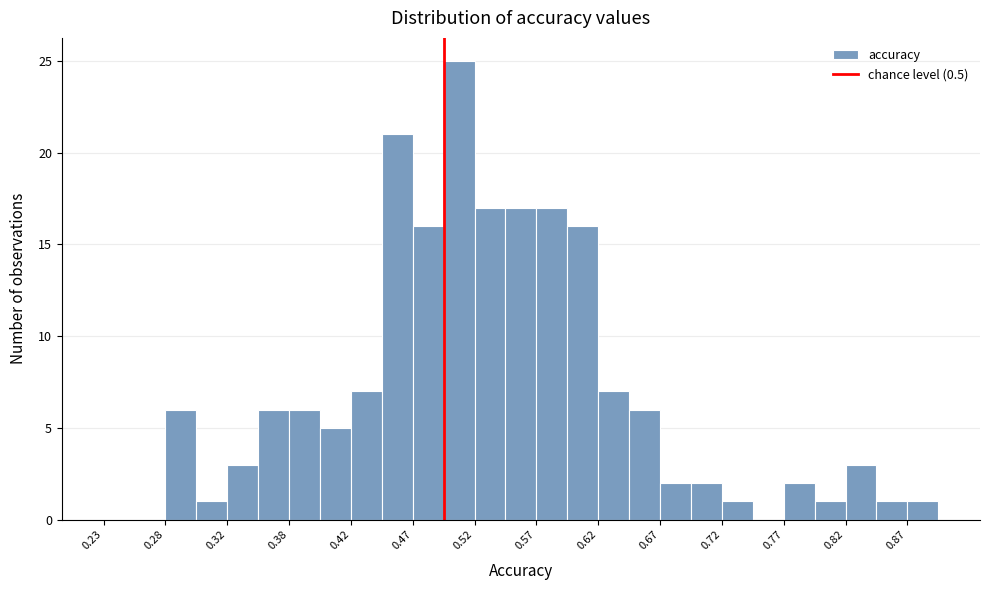

Reading left to right, transcribe this chart: for each bar, give the range it covers on the x-axis and its height. The values are not printed on the chart, so give them approximately, as read against the axis.

0.225 to 0.250: 0
0.250 to 0.275: 0
0.275 to 0.300: 6
0.300 to 0.325: 1
0.325 to 0.350: 3
0.350 to 0.375: 6
0.375 to 0.400: 6
0.400 to 0.425: 5
0.425 to 0.450: 7
0.450 to 0.475: 21
0.475 to 0.500: 16
0.500 to 0.525: 25
0.525 to 0.550: 17
0.550 to 0.575: 17
0.575 to 0.600: 17
0.600 to 0.625: 16
0.625 to 0.650: 7
0.650 to 0.675: 6
0.675 to 0.700: 2
0.700 to 0.725: 2
0.725 to 0.750: 1
0.750 to 0.775: 0
0.775 to 0.800: 2
0.800 to 0.825: 1
0.825 to 0.850: 3
0.850 to 0.875: 1
0.875 to 0.900: 1